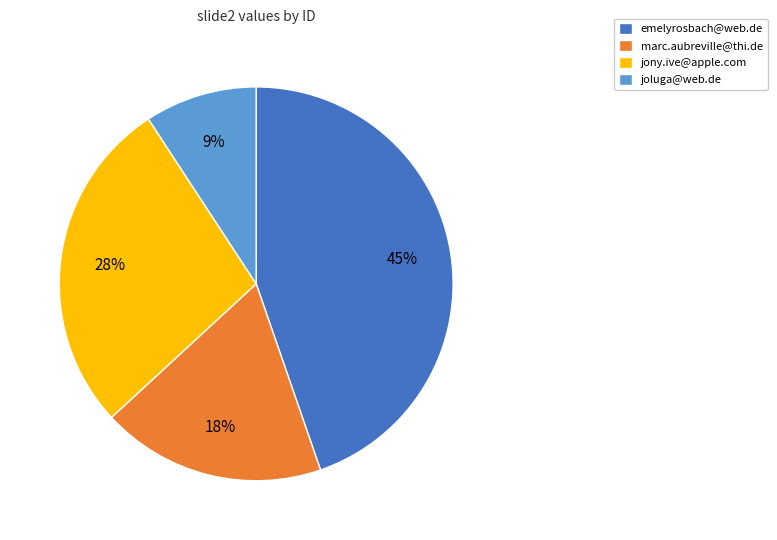

To the nearest percent, what portion does marc.aubreville@thi.de represent?

18%